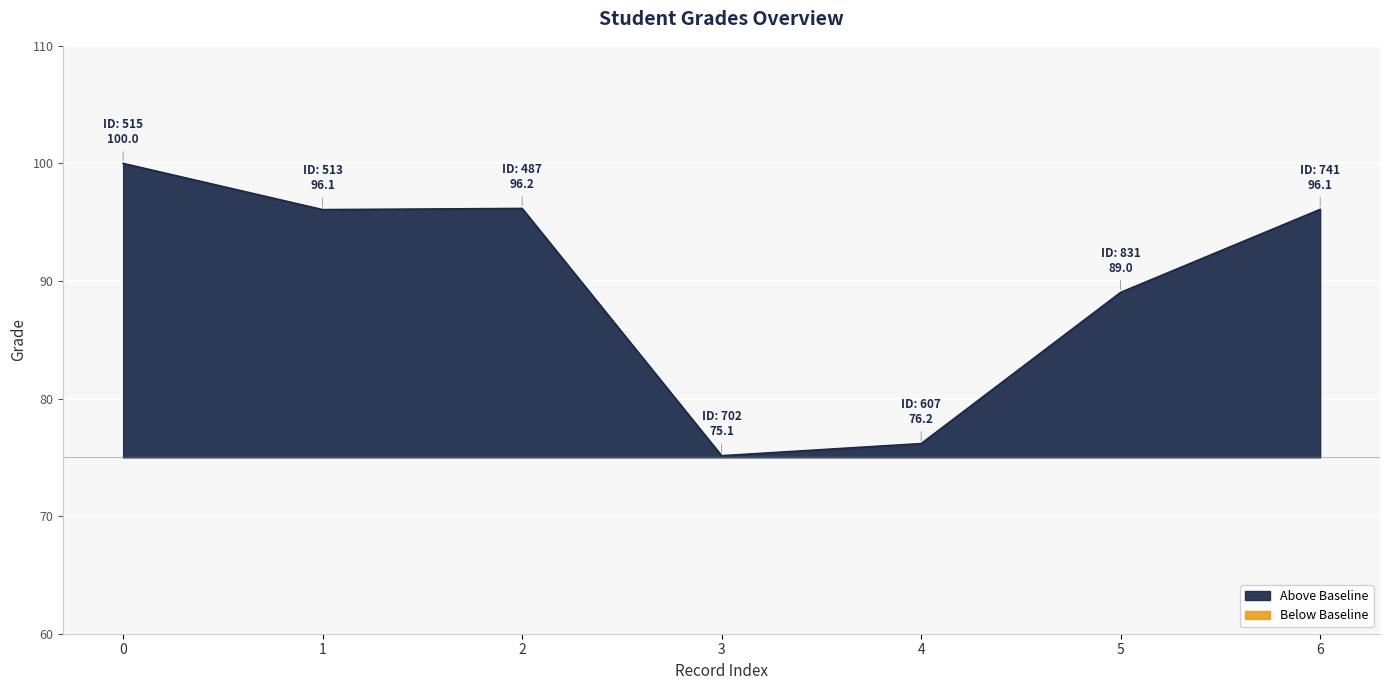

Where is Above Baseline nearest to the value 87?

5